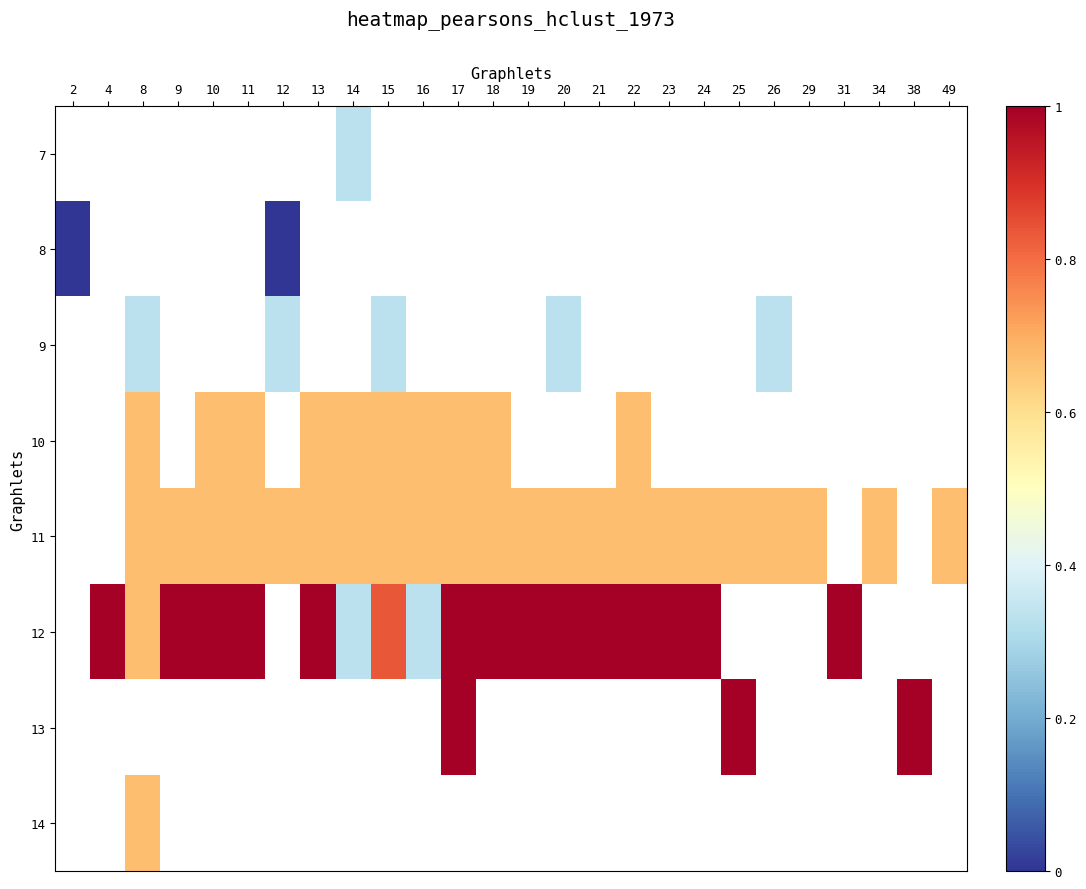

Which has a higher value, 14 or 9?

9